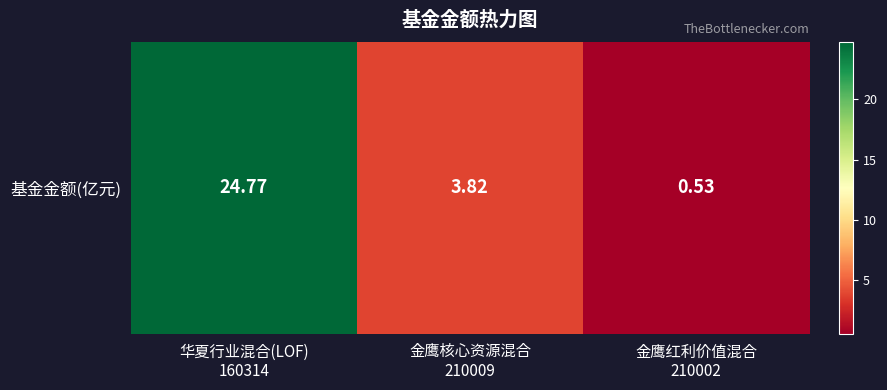

What is the ratio of the value at 金鹰红利价值混合
210002 to the value at 金鹰核心资源混合
210009?

0.1